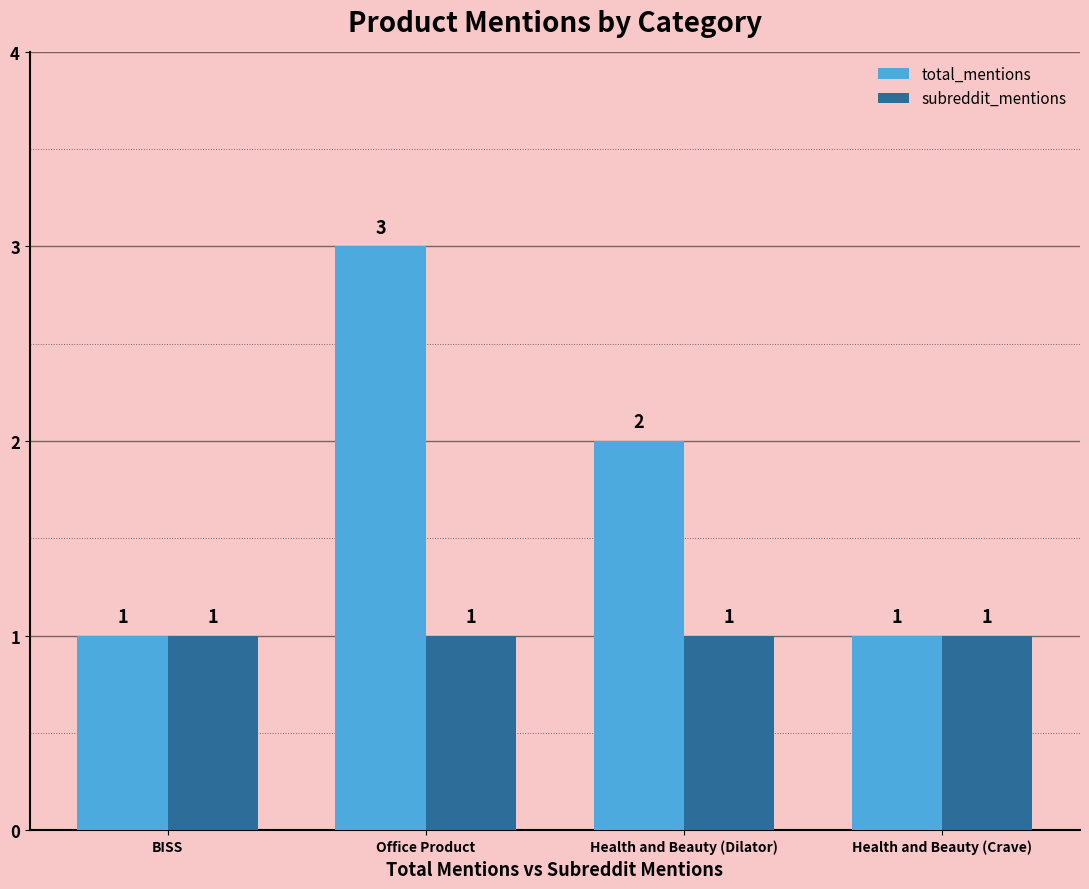

Reading left to right, transcribe all the data shown in this chart.

total_mentions: BISS=1	Office Product=3	Health and Beauty (Dilator)=2	Health and Beauty (Crave)=1
subreddit_mentions: BISS=1	Office Product=1	Health and Beauty (Dilator)=1	Health and Beauty (Crave)=1